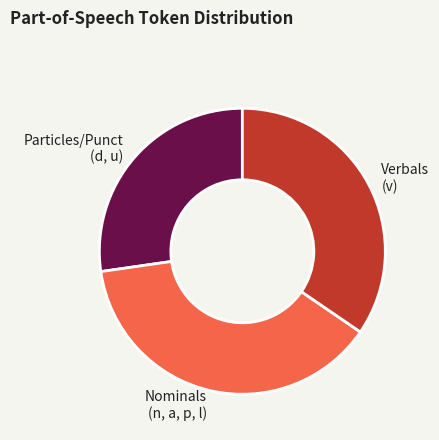

True or false: Nominals (n, a, p, l) accounts for 51% of the total.

False